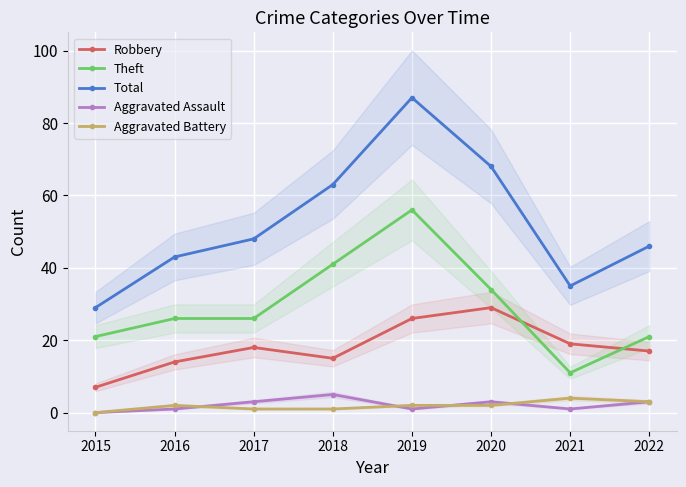

True or false: Aggravated Assault has more than 0 points higher than both neighbors.

True